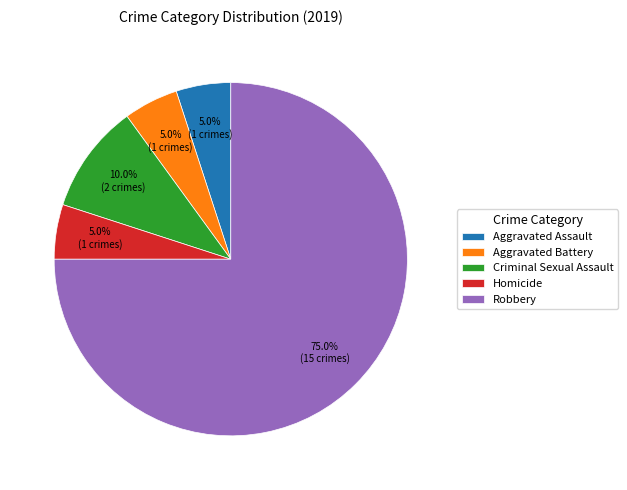

Does Aggravated Assault represent more than half of the total?

No